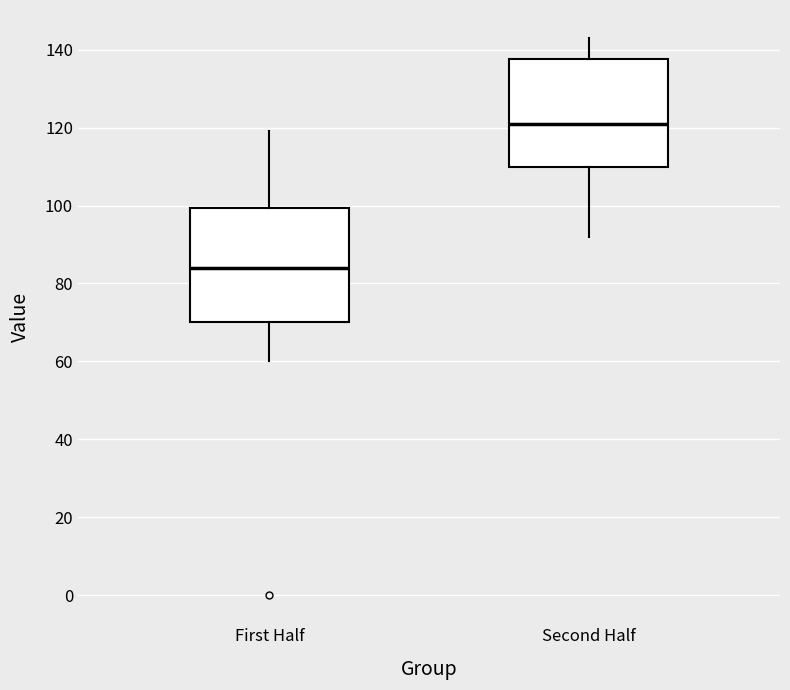

Where is the upper edge of the box for Second Half on the y-axis? The values are not printed on the chart, so give them approximately, as read against the axis.

138